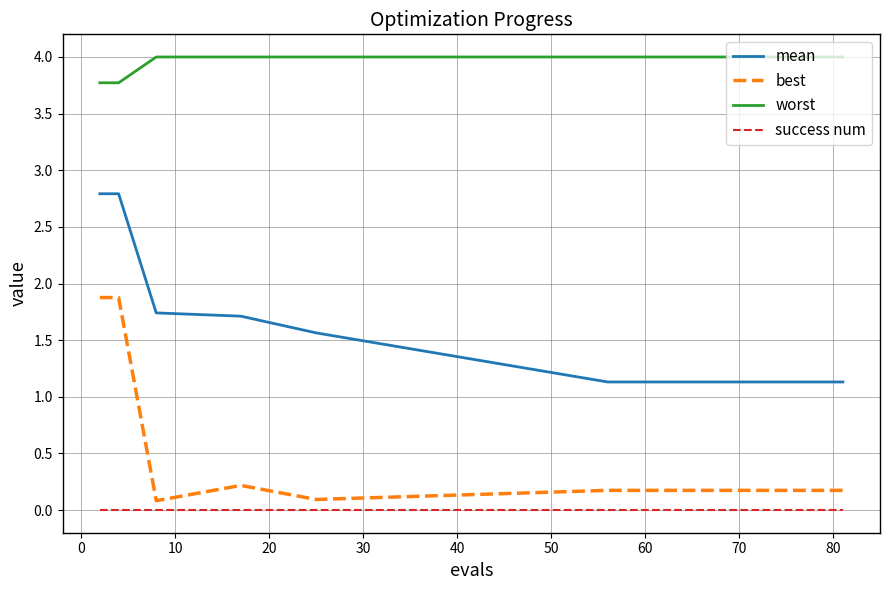

Which series has the largest total across all categories?

worst